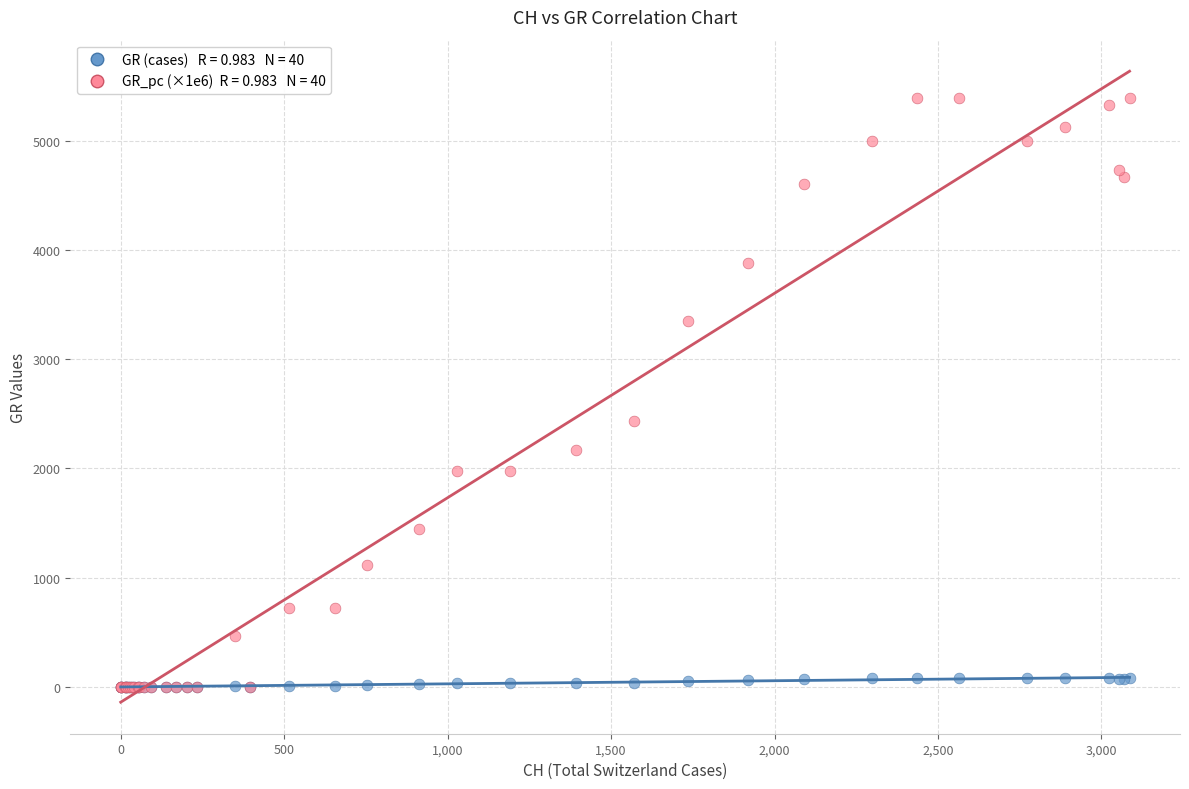

Across all series, what Y value is closest to 2695?

2432.7